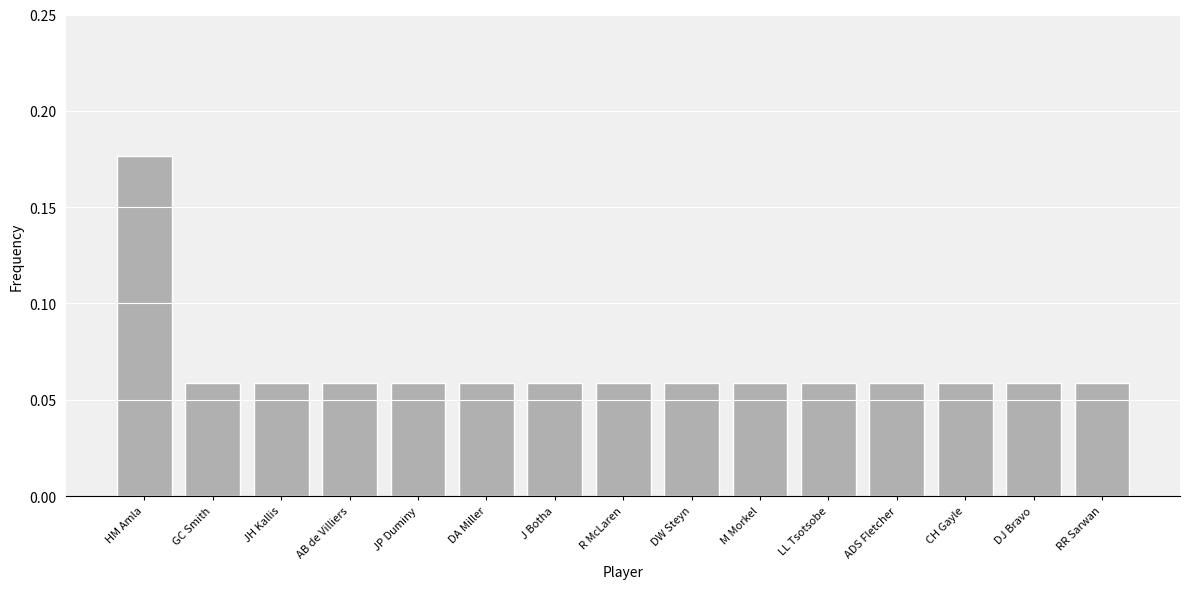

How many bars are there in total?

15